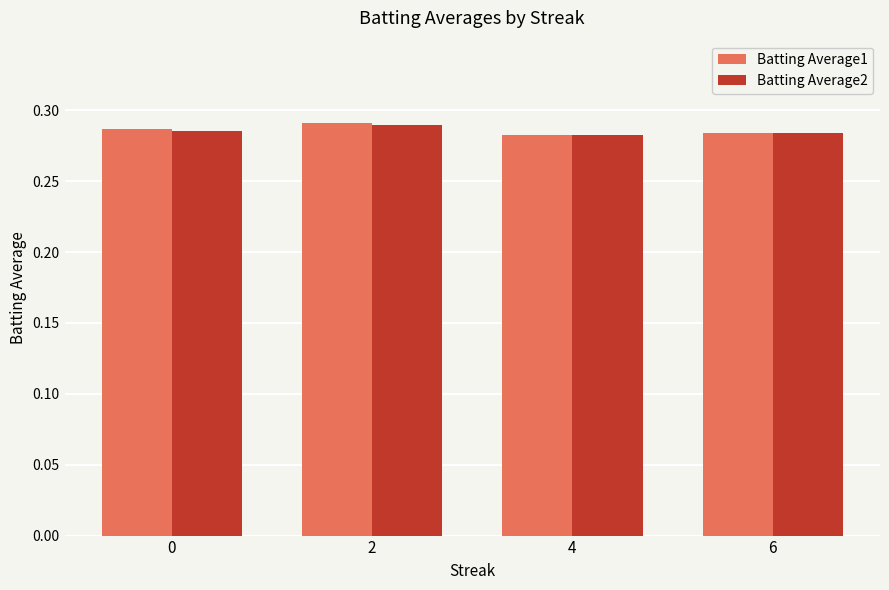

True or false: Batting Average1 has a value of 0.2 at 2.

False